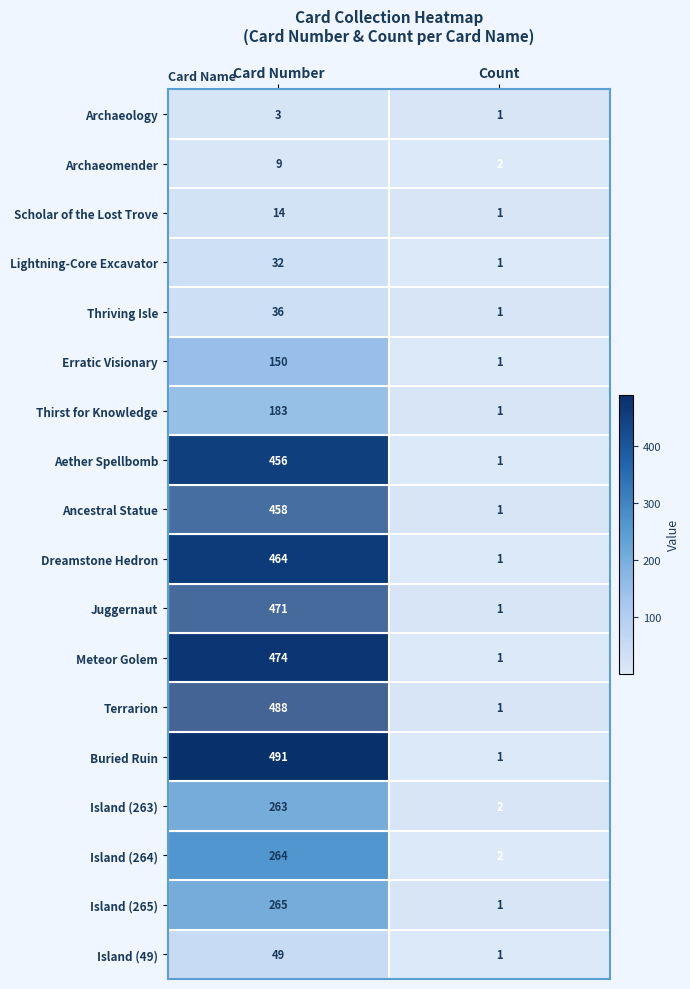

Between Card Number and Count, which series saw the biggest shift?

Buried Ruin